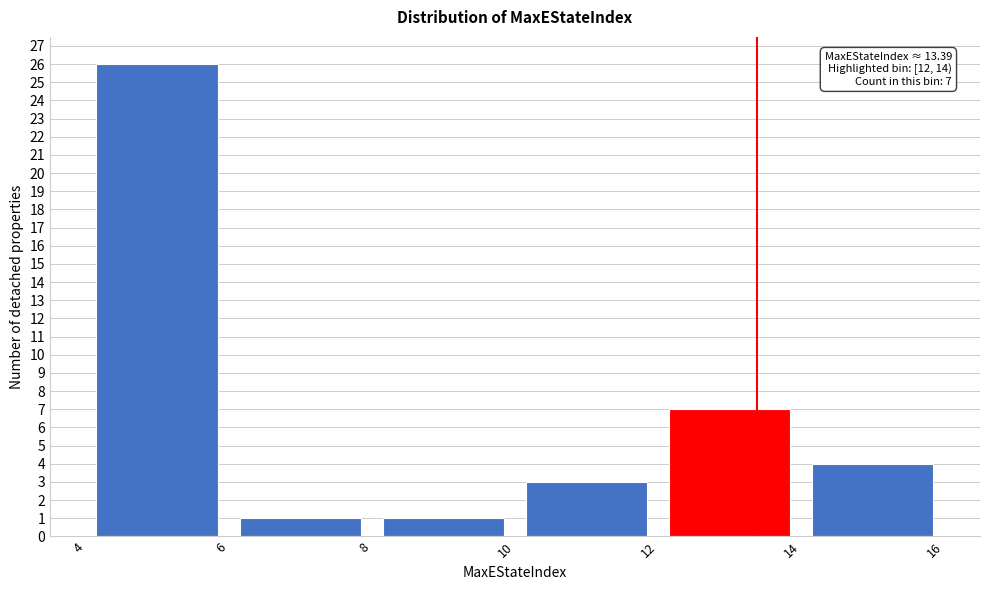

Over which range of the x-axis is the bar tallest?

4 to 6